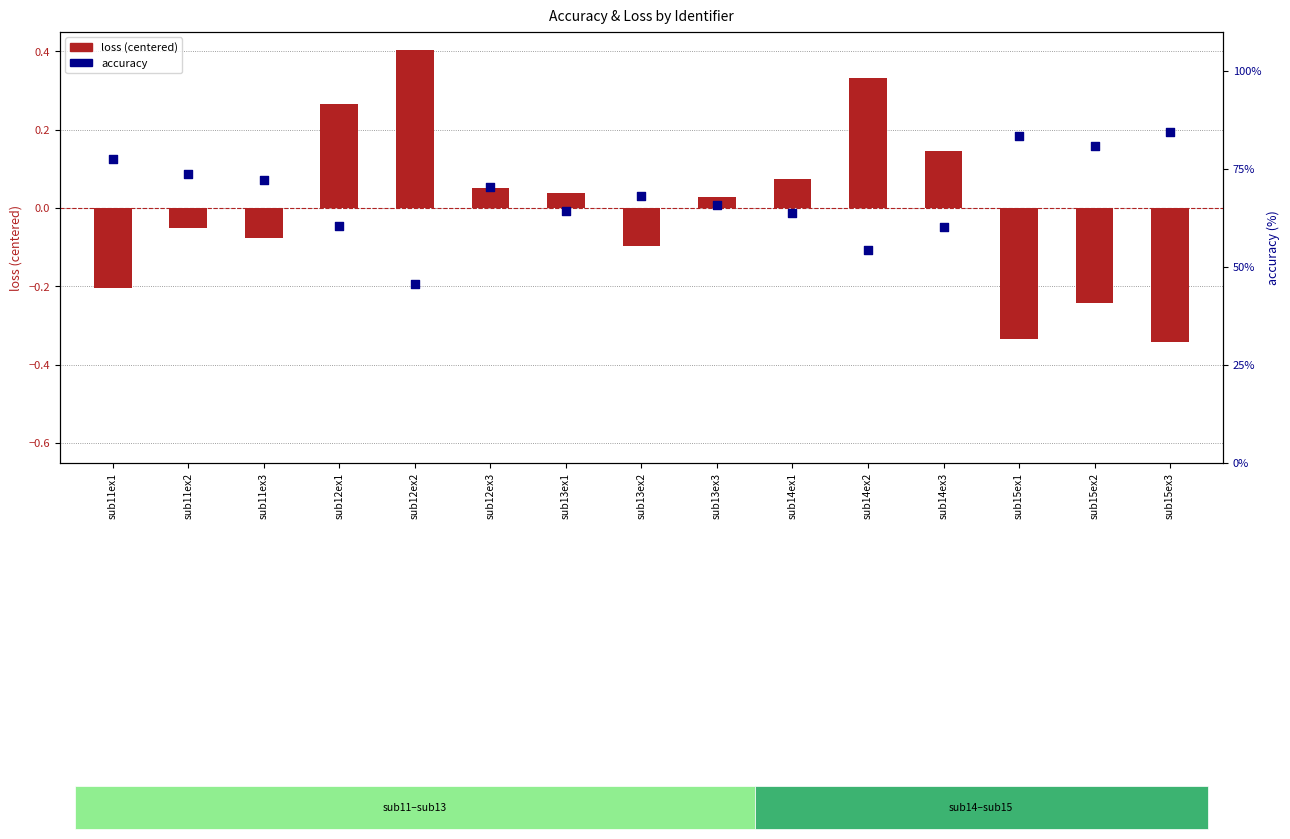

What is the total value across all series at sub11ex3?

72.1